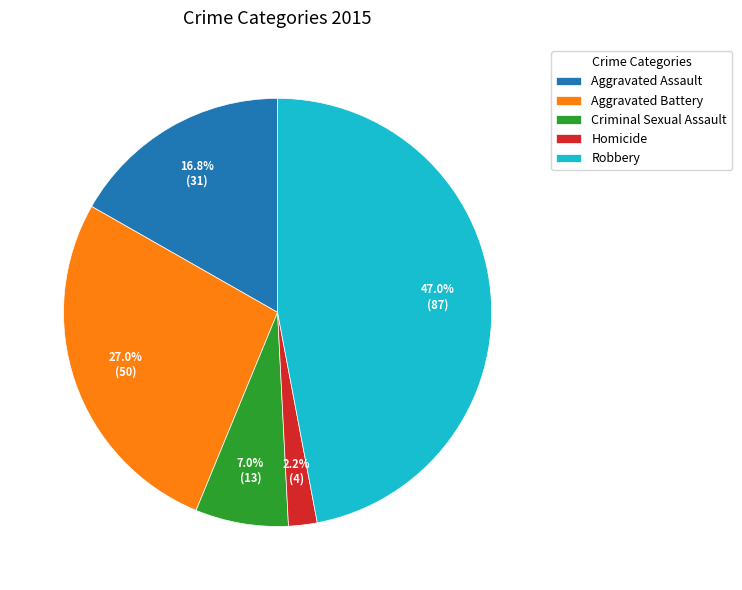

Is there any slice that represents more than half of the pie?

No